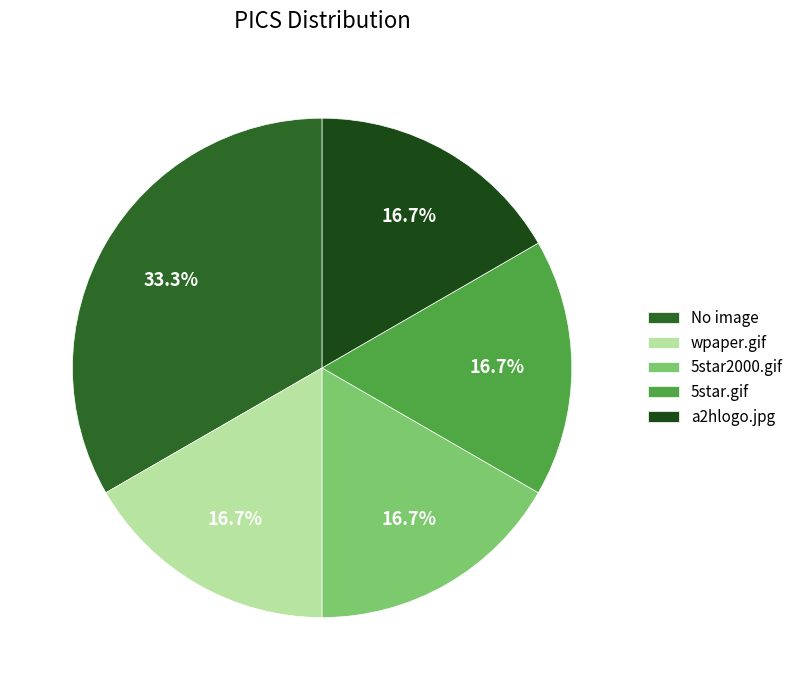

What portion of the pie excludes No image?

66.7%